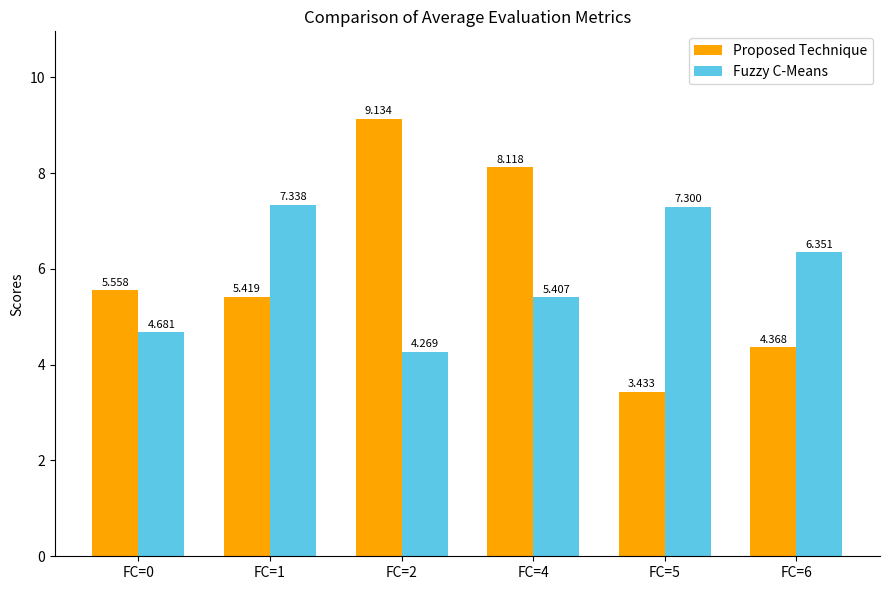

Which series has the largest range (max minus min)?

Proposed Technique